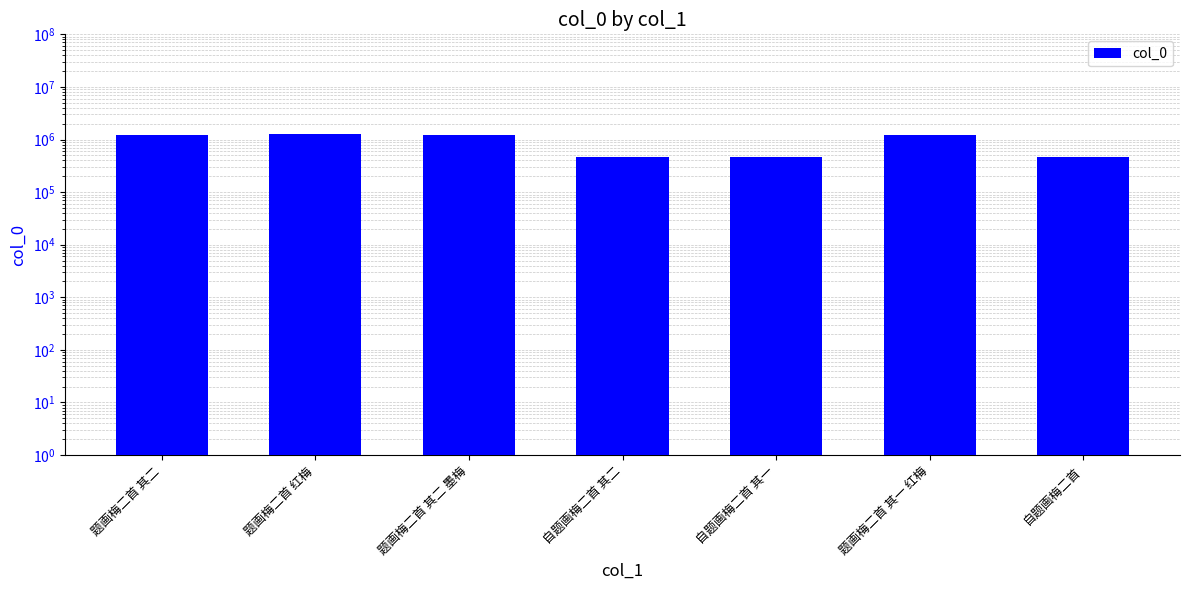

What is the greatest value displayed?

1253273